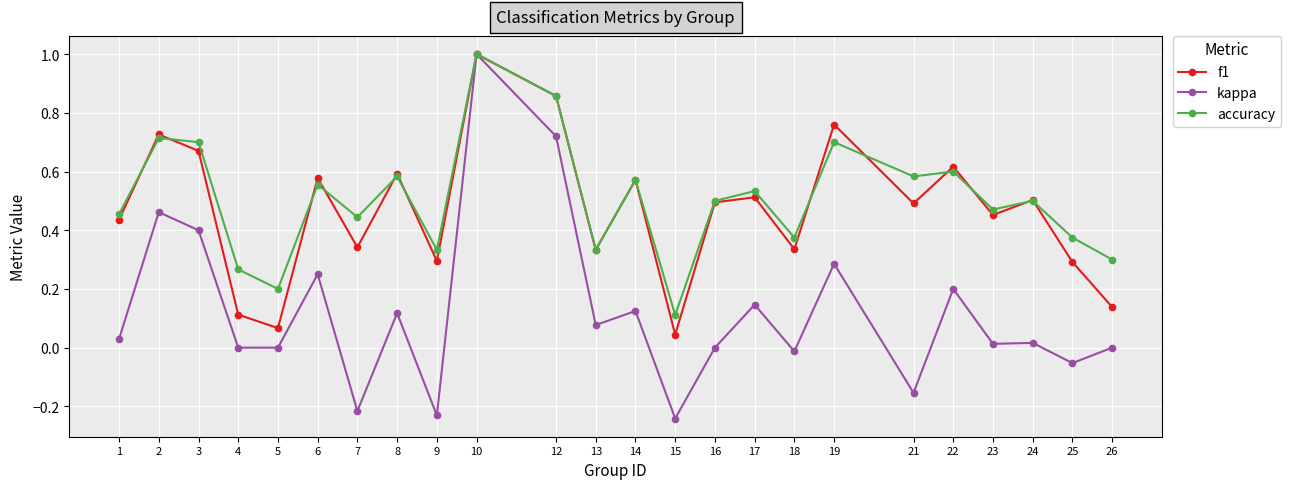

Which series has the largest range (max minus min)?

kappa